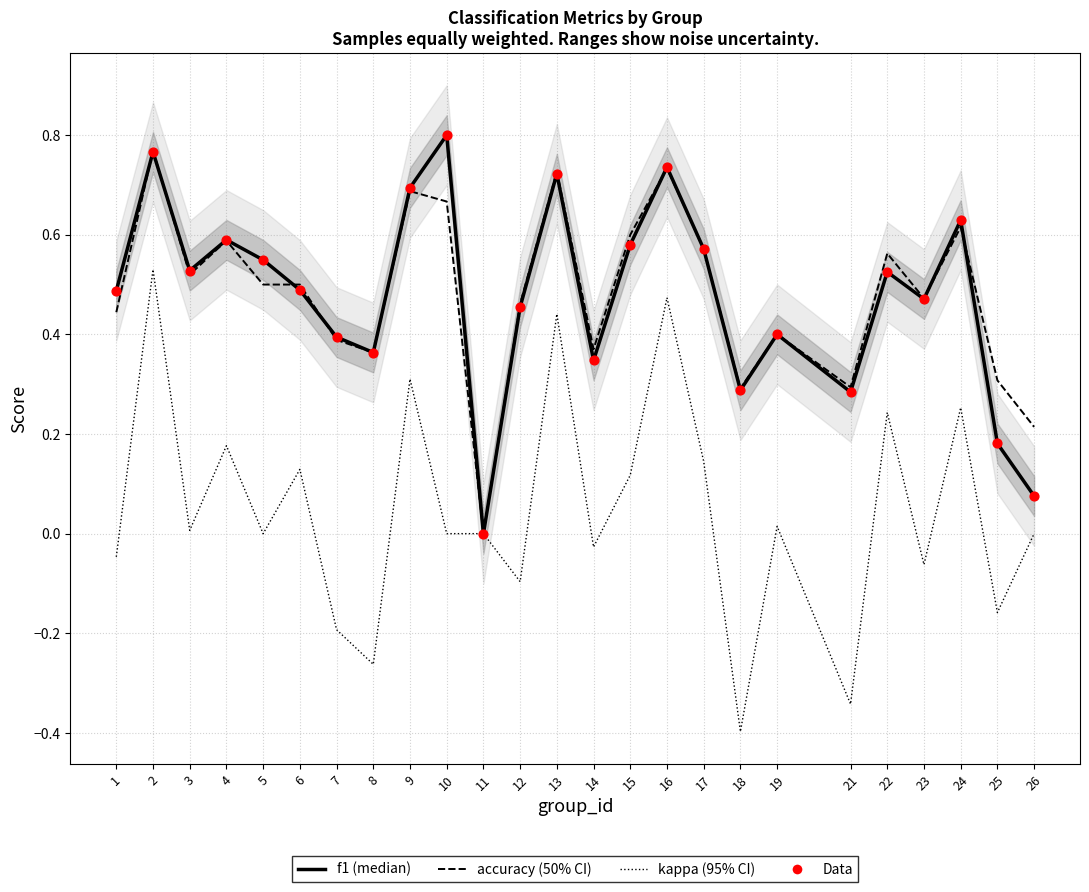

Which series reaches the maximum Y coordinate?

f1 (median)